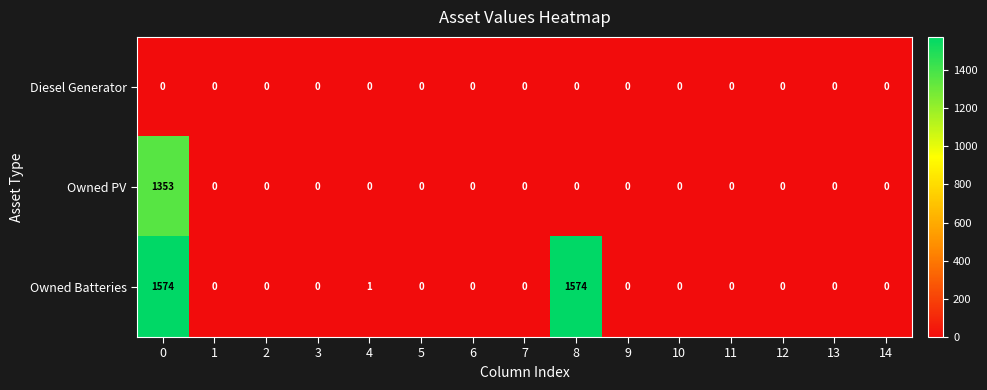

The value of Owned Batteries at 12 is 920. True or false?

False